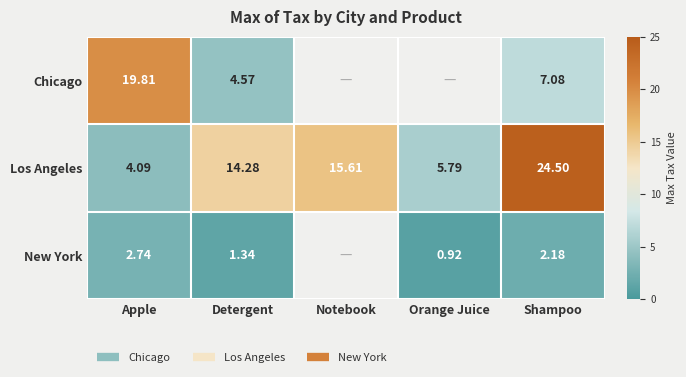

At how many categories does at least one series exceed 8?

4